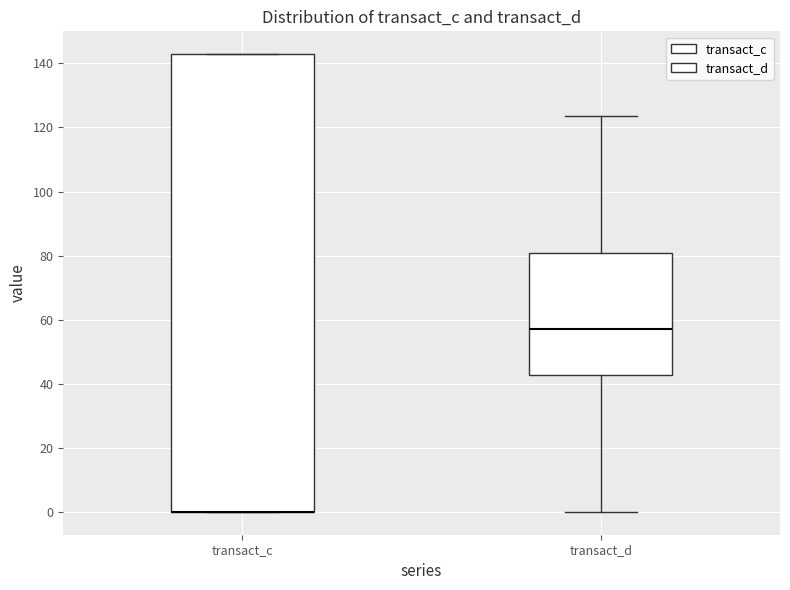

Reading left to right, read every box against the y-axis: the position of its median line, the range the box covers, and the ends of its whiskers. The values are not printed on the chart, so give them approximately, as read against the axis.

transact_c: median 0 (drawn on the box's lower edge), box 0 to 142, whiskers 0 to 142
transact_d: median 58, box 42 to 80, whiskers 0 to 124